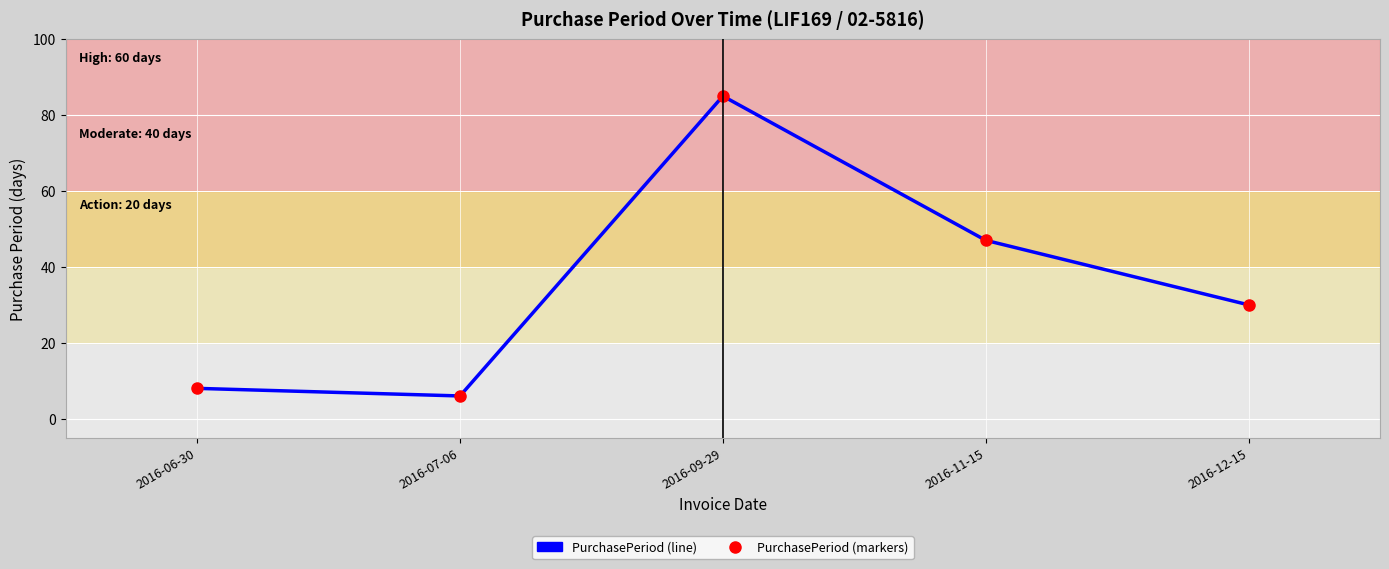

What is the change in value from 2016-11-15 to 2016-12-15?

-17